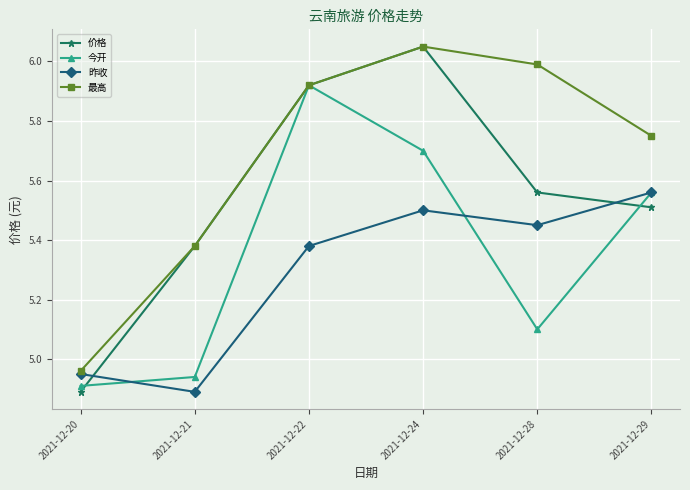

Rank the series by their average value, from highest to lowest.

最高, 价格, 今开, 昨收